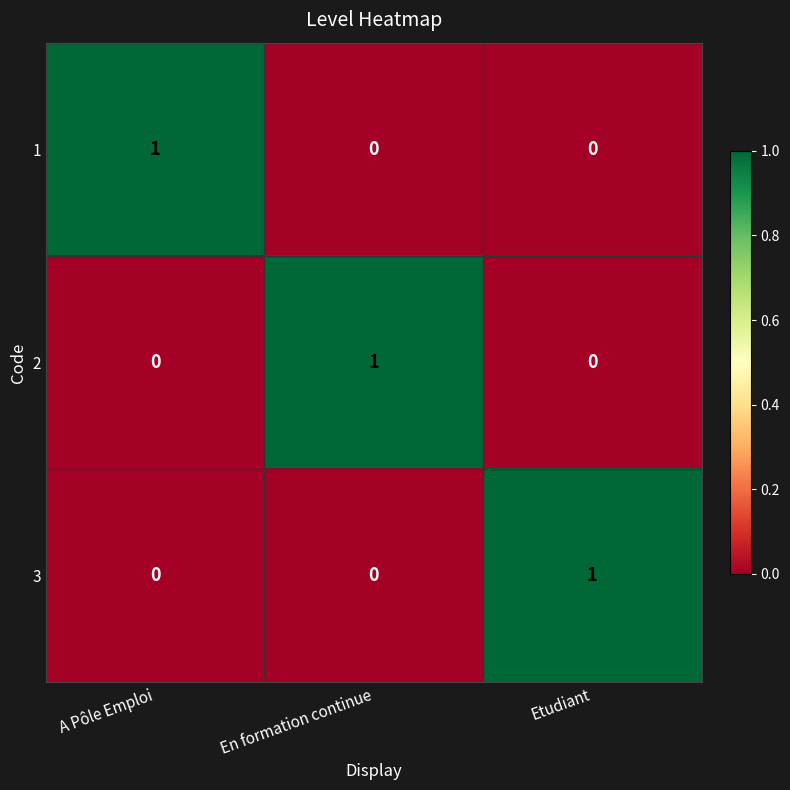

Count the number of data series in this chart.

3